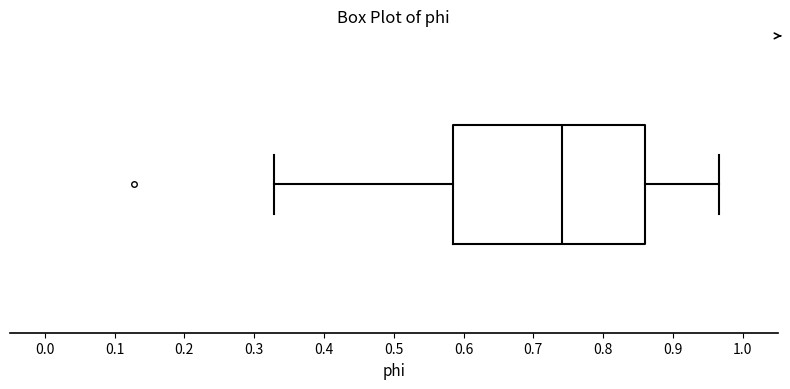

Transcribe this box plot: give where the median line is, the range the box spans, and where the two whiskers end, as read against the x-axis. The values are not printed on the chart, so give them approximately, as read against the axis.

median 0.74, box 0.59 to 0.86, whiskers 0.33 to 0.97